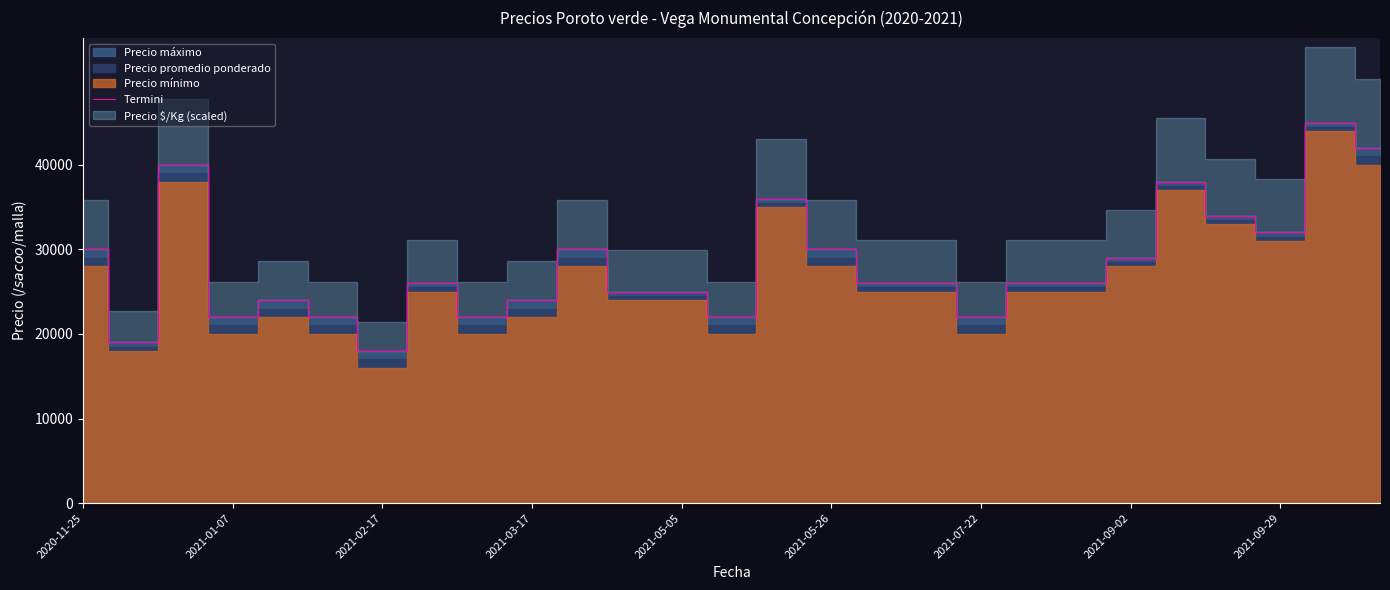

What is the lowest value of the Termini series?

18000